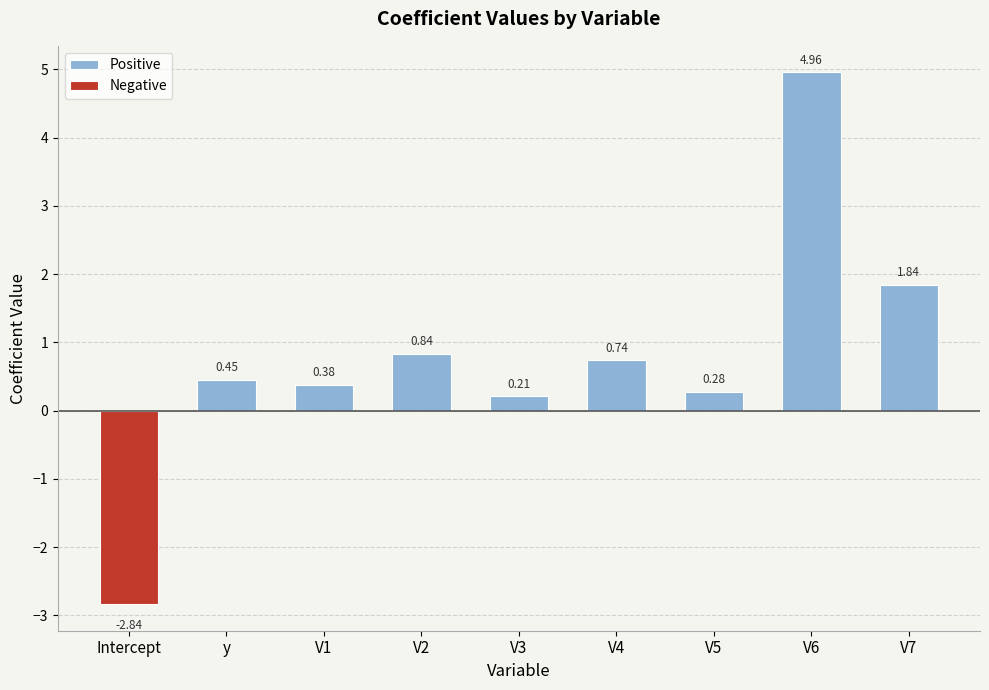

List the series in order of their peak value, lowest first.

Negative, Positive